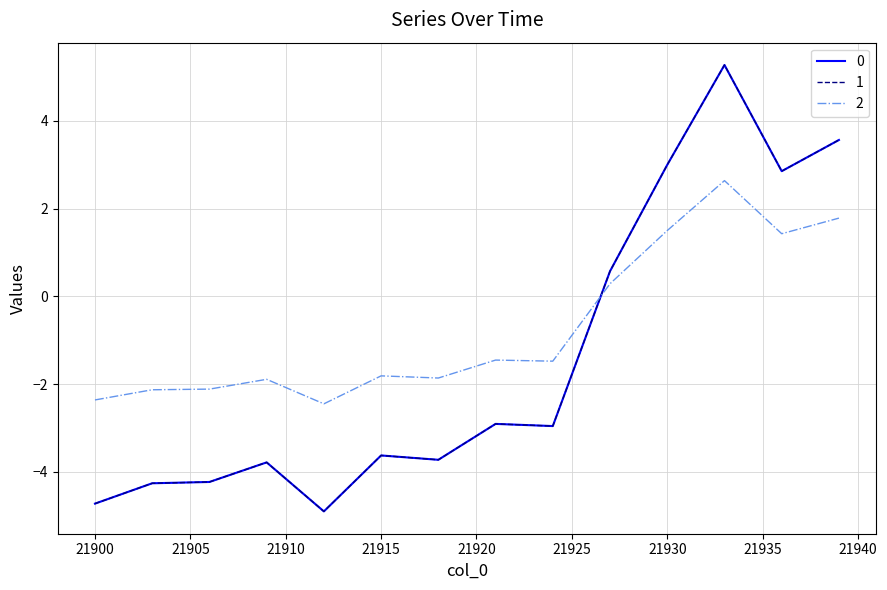

What is the value of the 2 point at the 29th from the left?

1.4